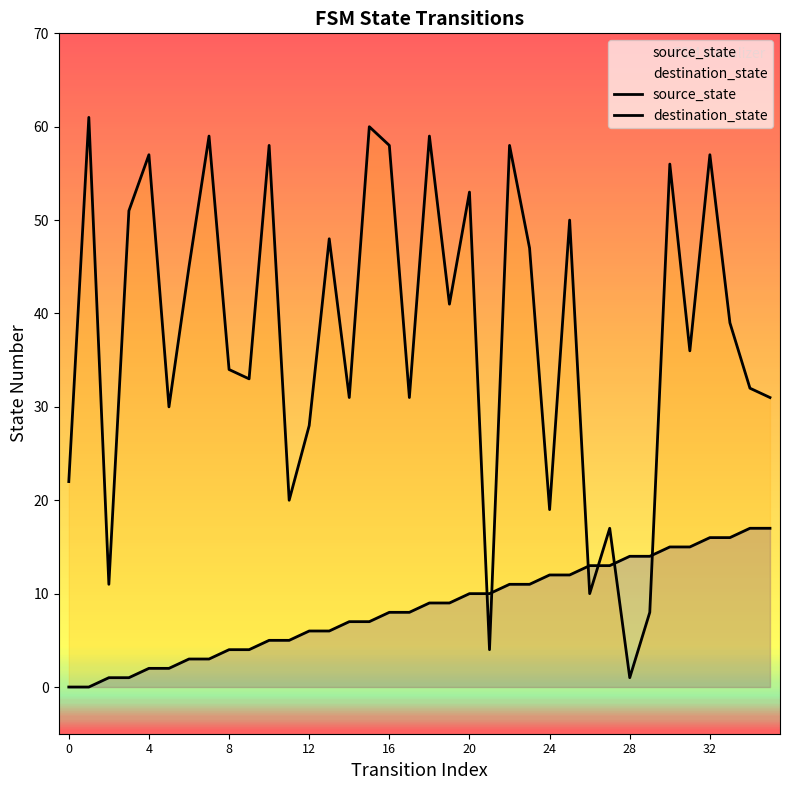

Where does the source_state series first go above 9?

20